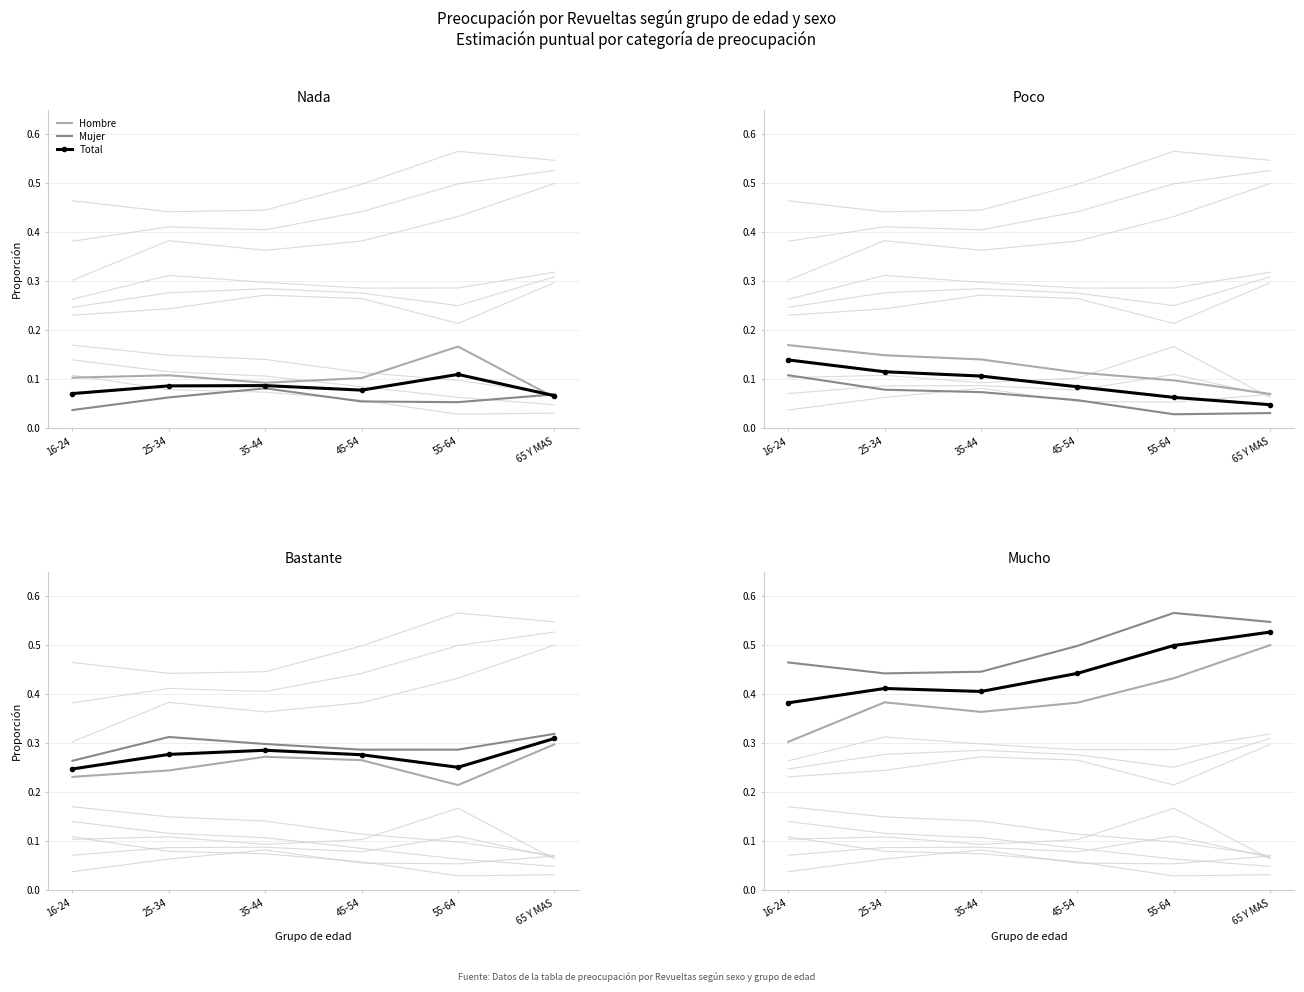

Which category has the highest value in the Mujer series?

55-64